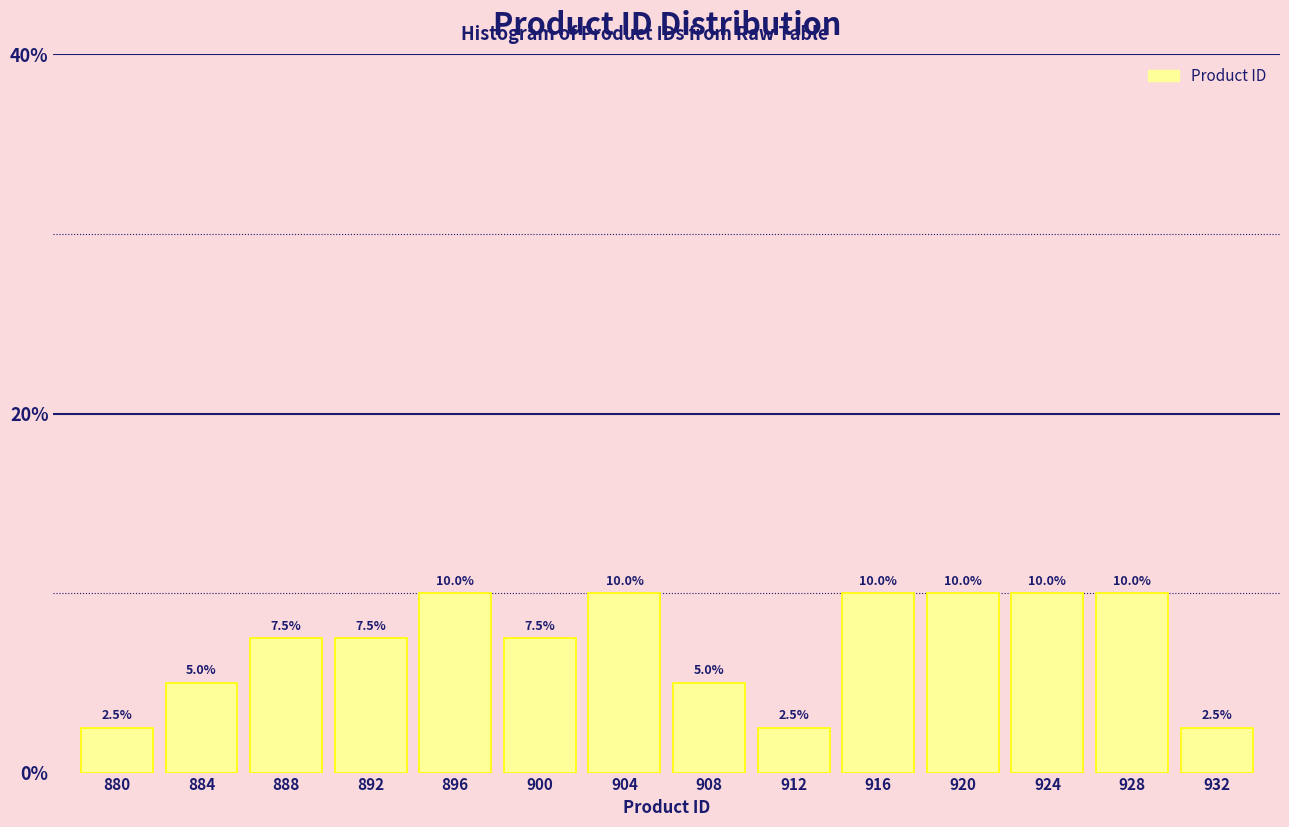

What is the height of the bar covering 918 to 922 on the x-axis?

10.0